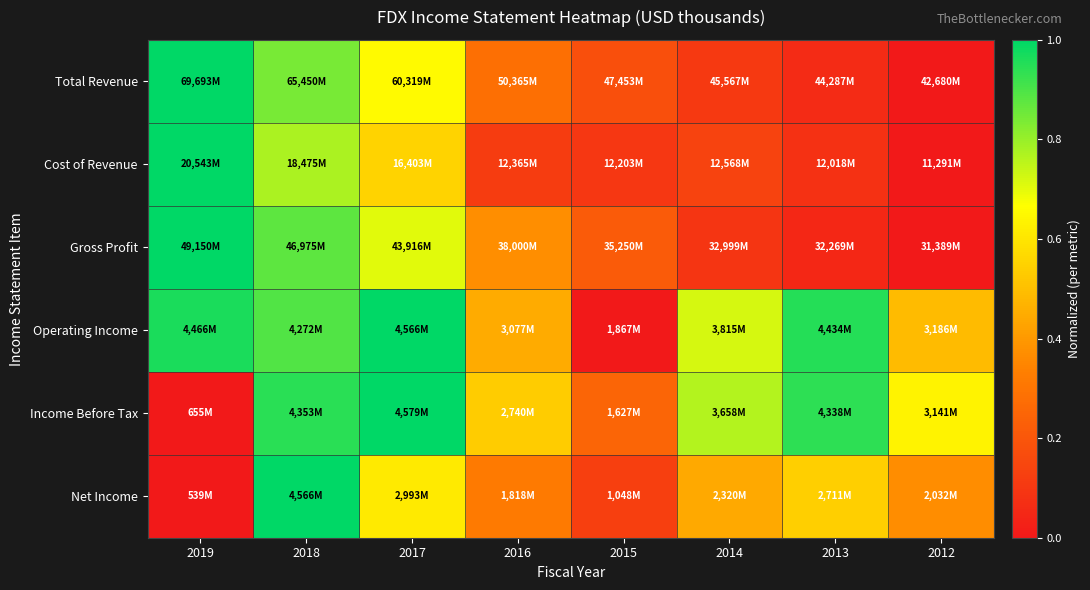

At which category is the sum across all series the highest?

2018